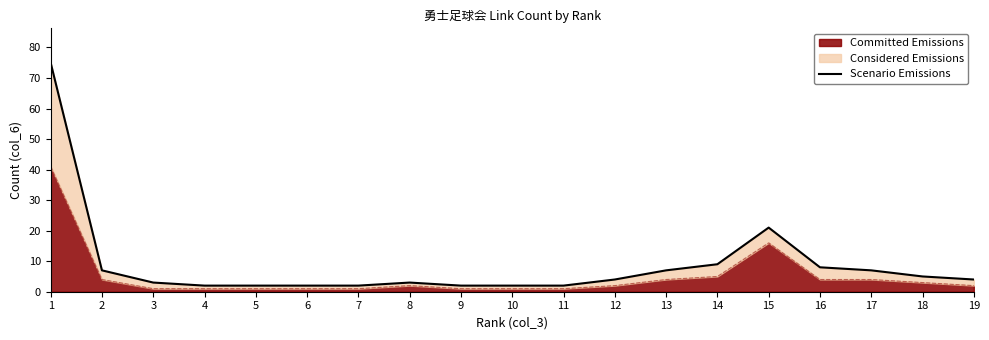

Reading right to left, transcribe all the data shown in this chart.

19=4	18=5	17=7	16=8	15=21	14=9	13=7	12=4	11=2	10=2	9=2	8=3	7=2	6=2	5=2	4=2	3=3	2=7	1=75